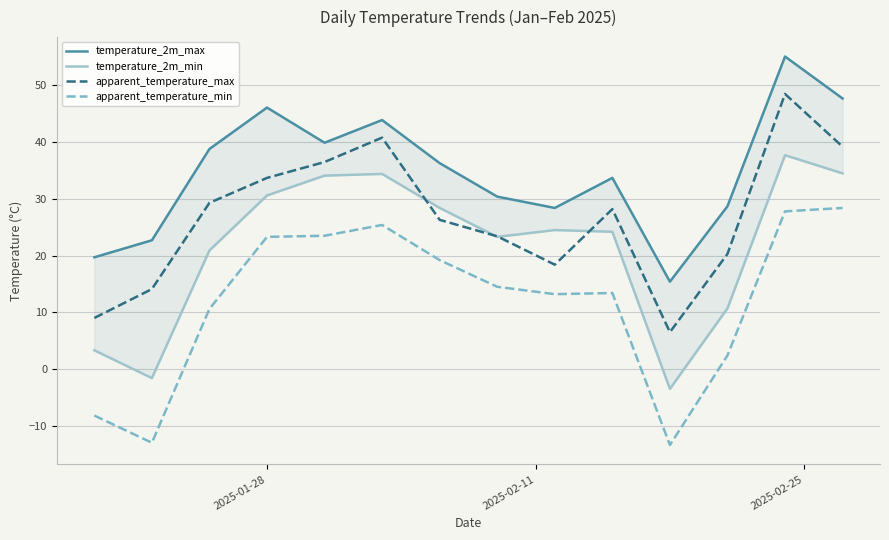

What is the lowest value of the apparent_temperature_max series?

6.5